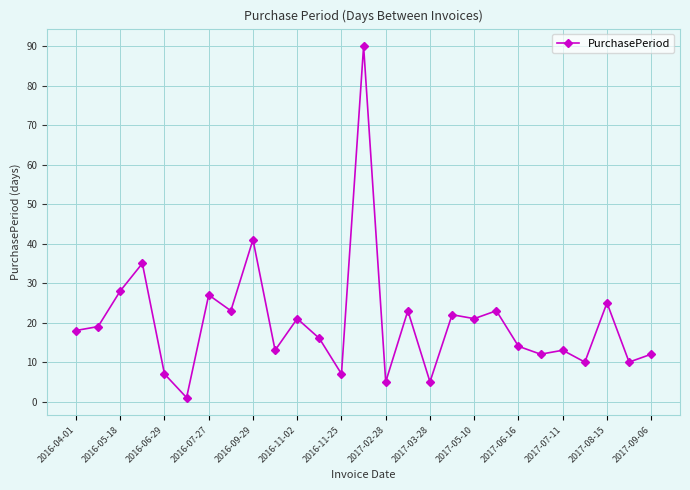

What is the maximum value shown in the chart?

90